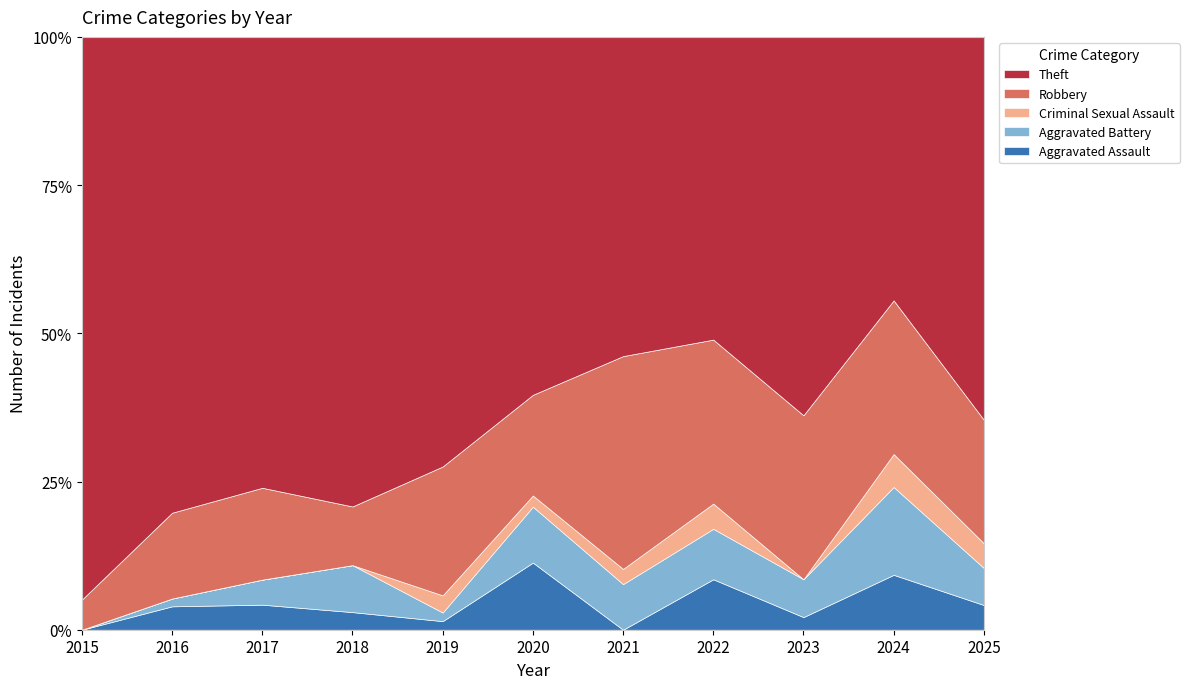

The value of Aggravated Assault at 2020 is 9. True or false?

False